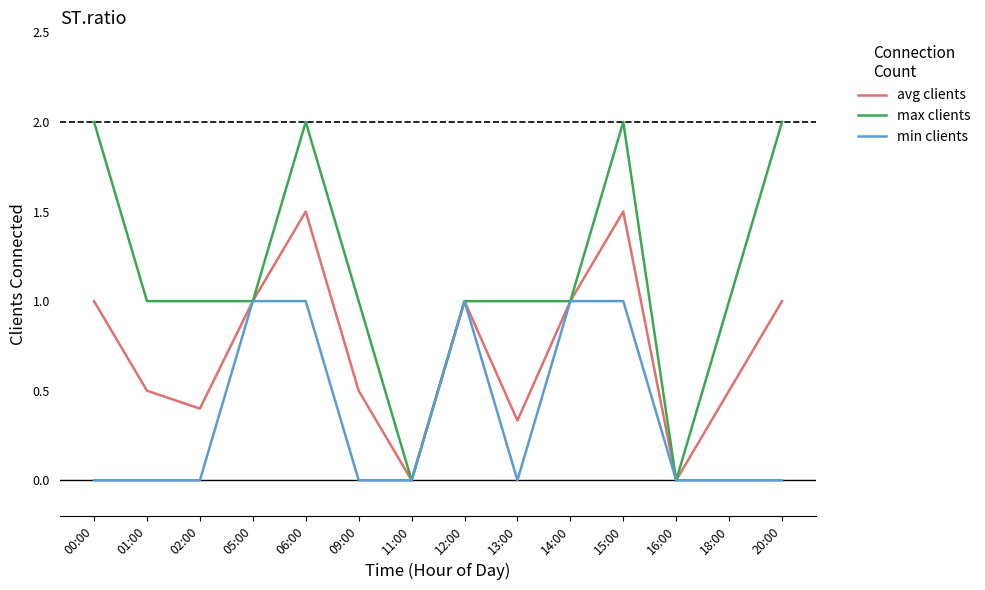

Between 09:00 and 14:00, which series saw the biggest shift?

min clients